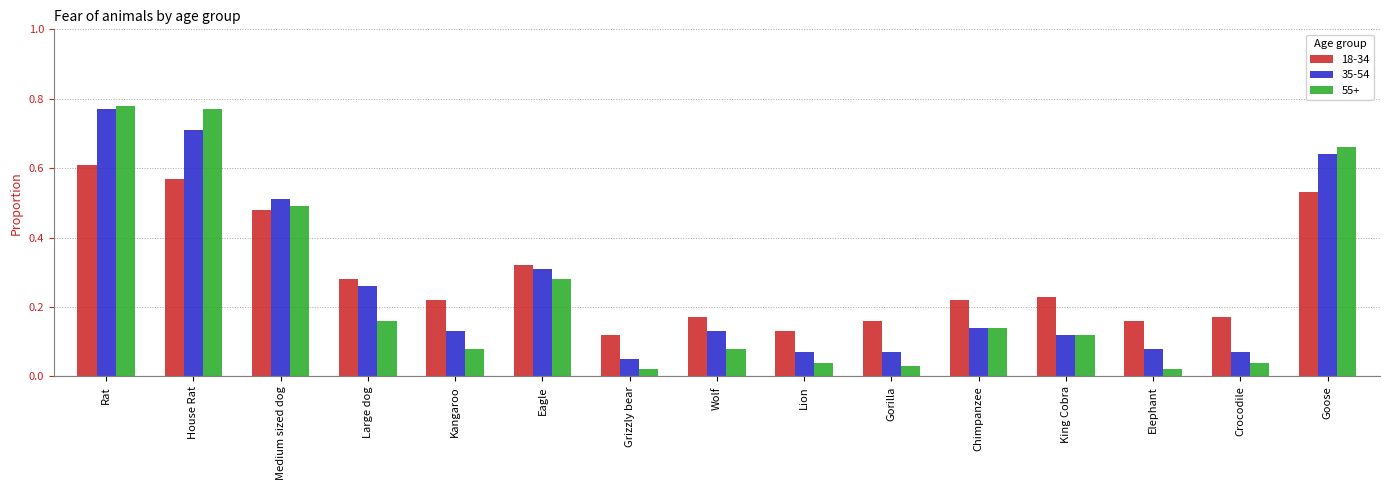

At which category does the chart reach its peak across all series?

Rat